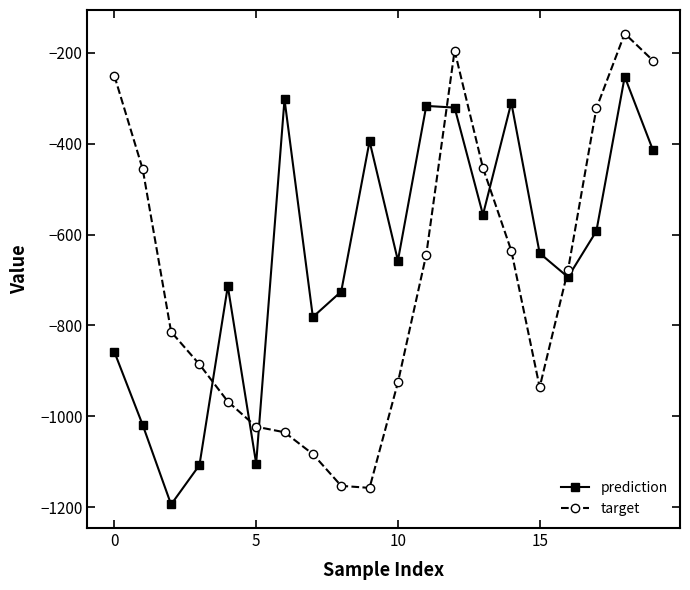

What is the difference between the maximum and minimum values in the target series?

999.6